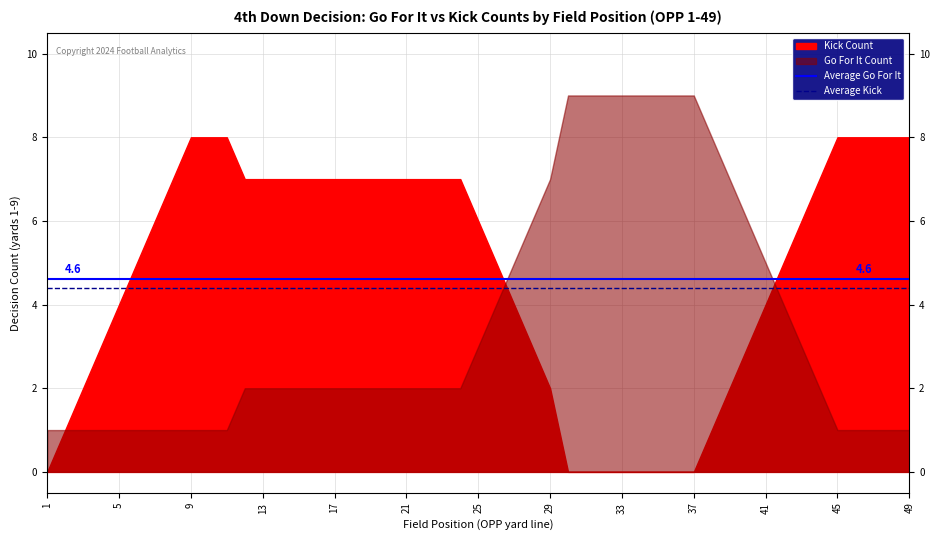

Rank the series by their average value, from highest to lowest.

Average Go For It, Average Kick